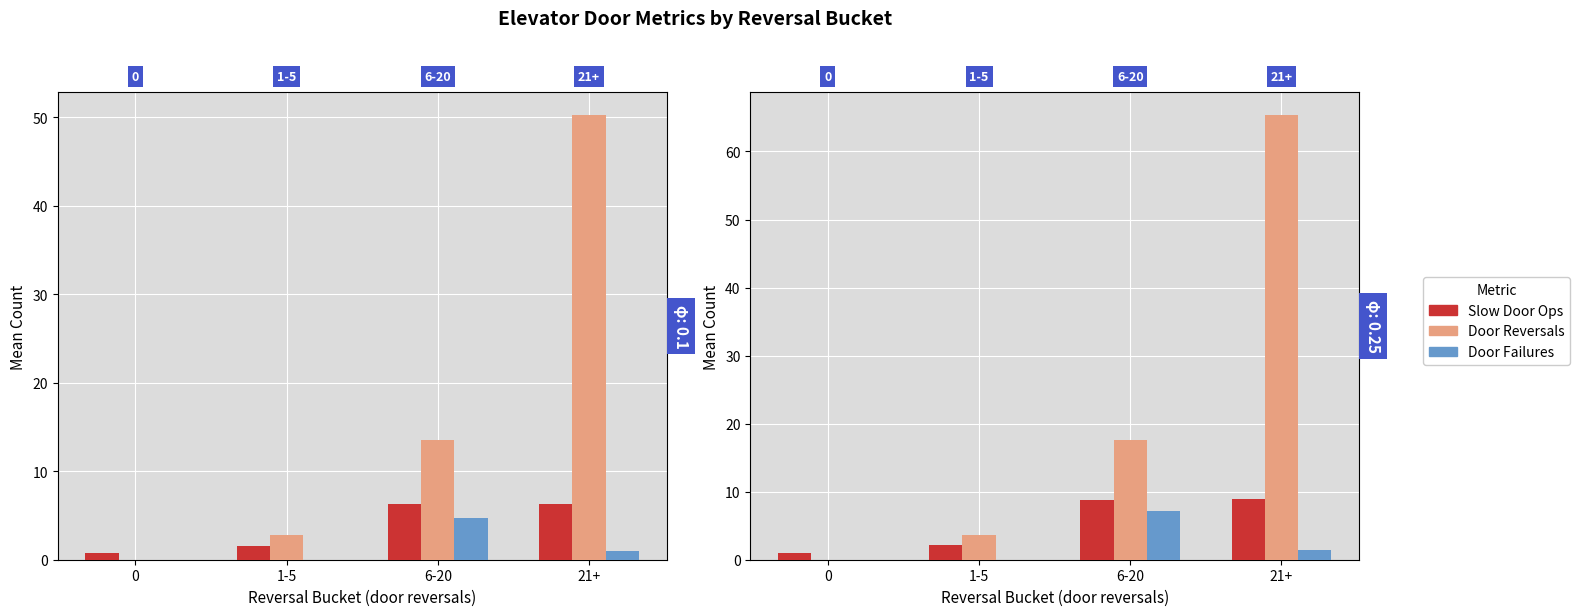

What value does the Door Reversals series have at 1-5?

3.6